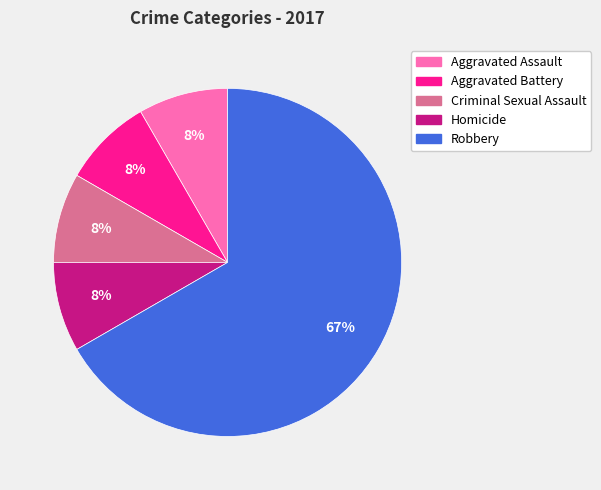

To the nearest percent, what is the average slice percentage?

20%